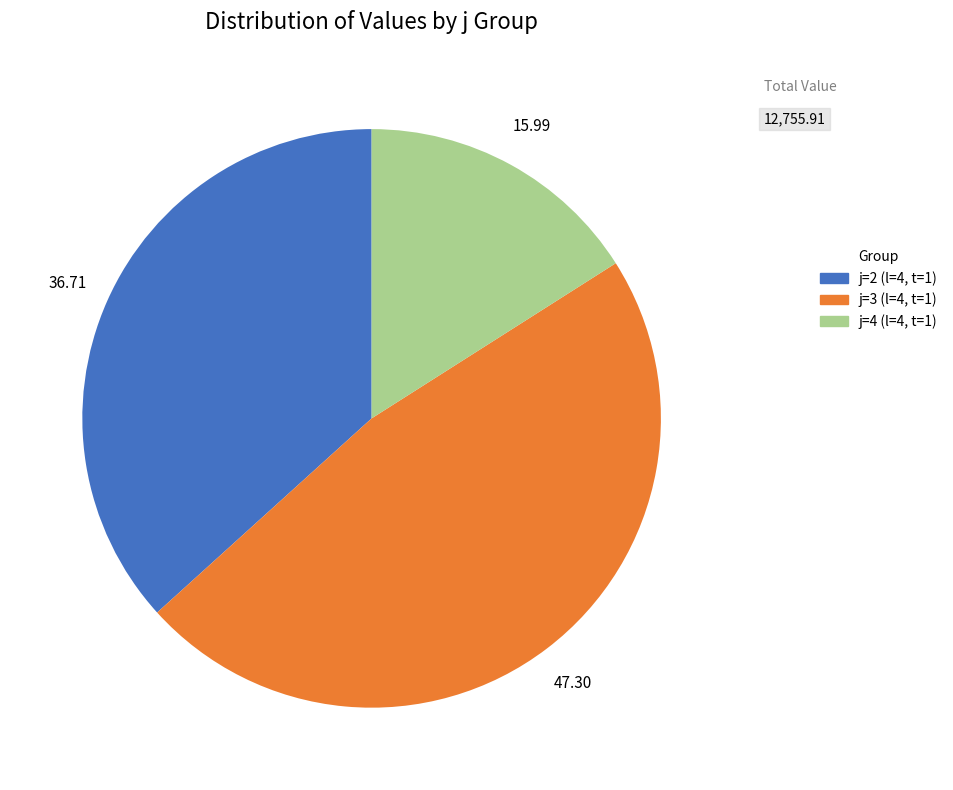

Which has a higher value, j=2 (l=4, t=1) or j=3 (l=4, t=1)?

j=3 (l=4, t=1)